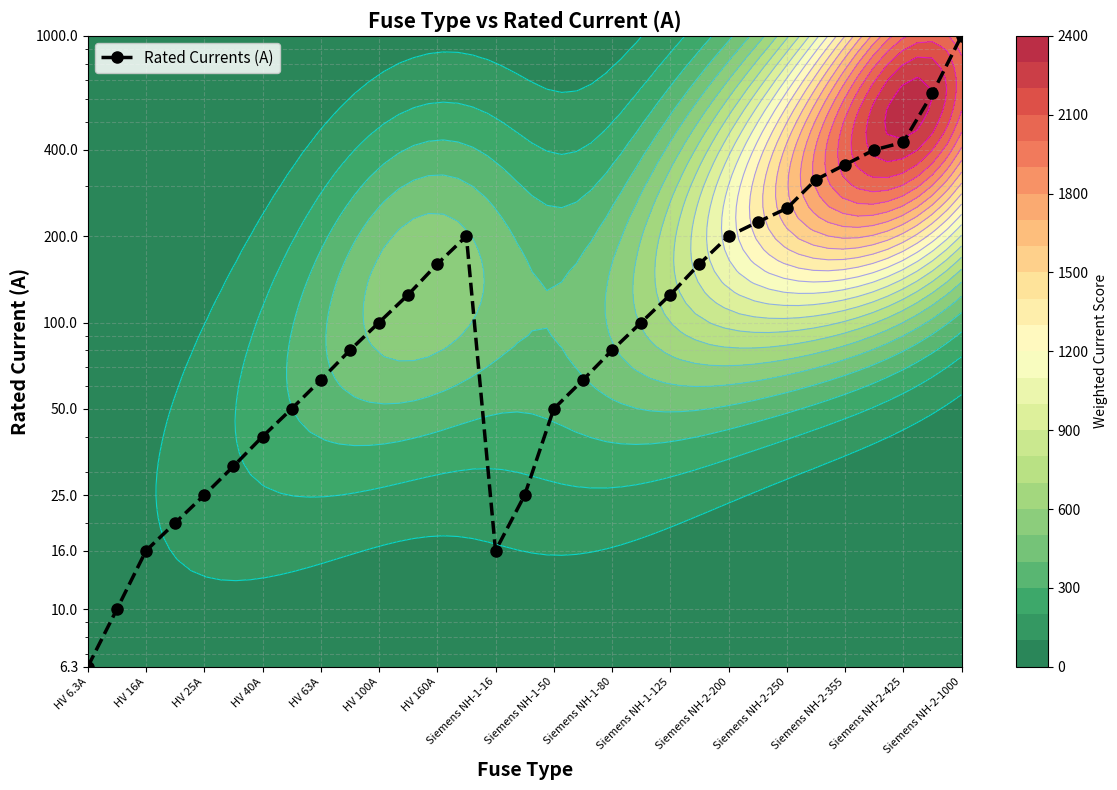

What is the minimum value shown in the chart?

6.3